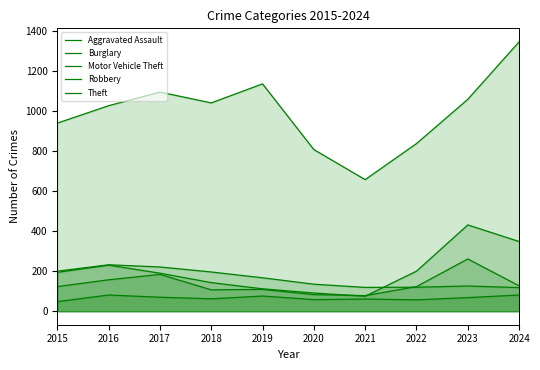

True or false: Burglary and Aggravated Assault cross at least once.

False